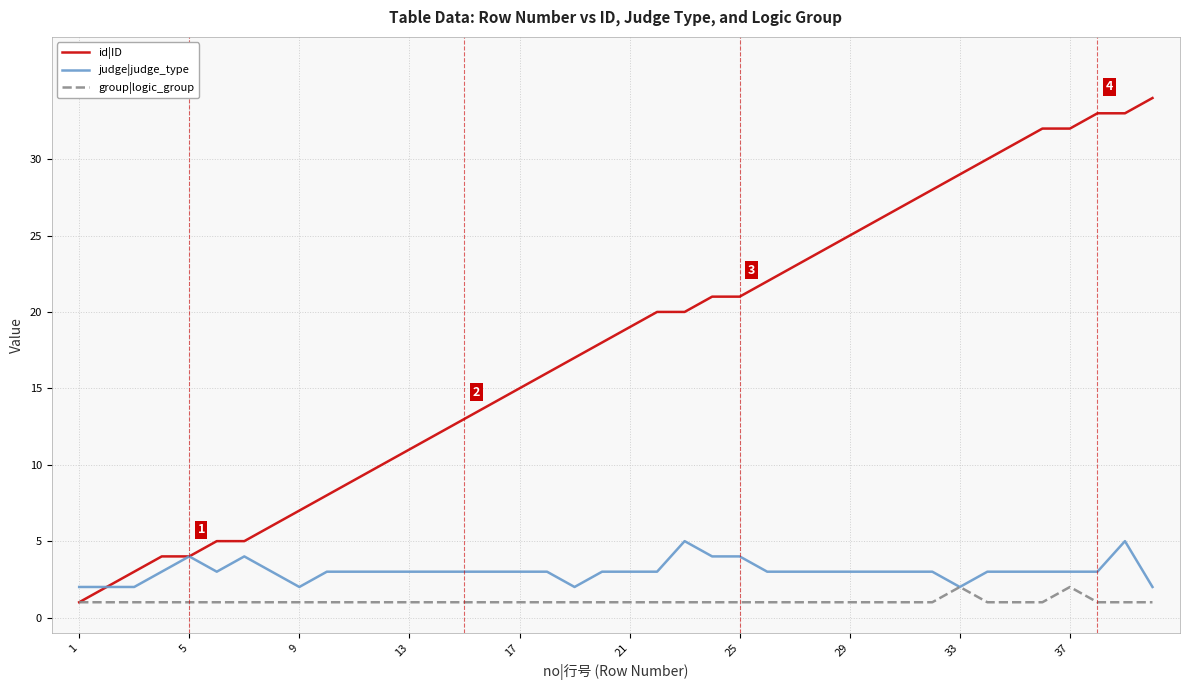

What are all the series names shown in the legend?

id|ID, judge|judge_type, group|logic_group